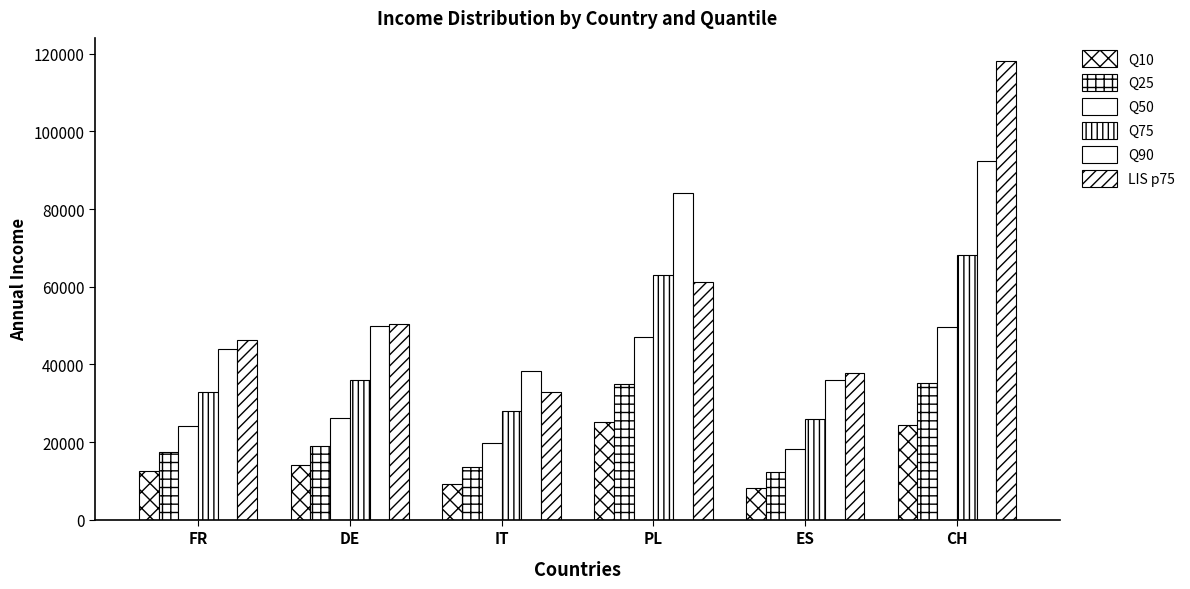

Which category has the lowest value across all series?

ES